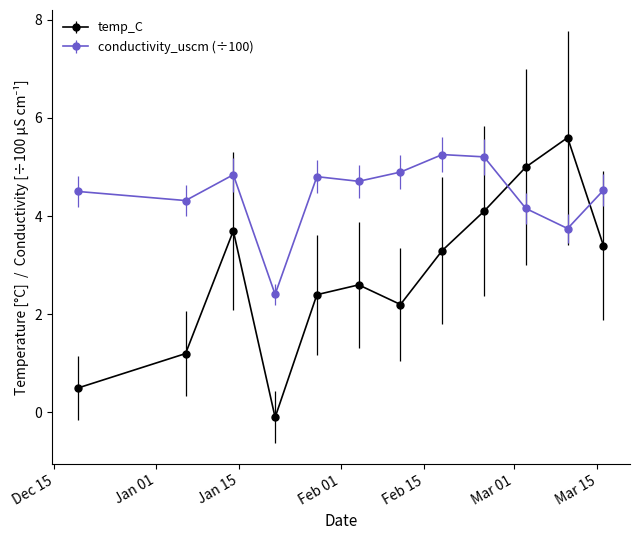

Is this an area chart (filled region under the line)?

No